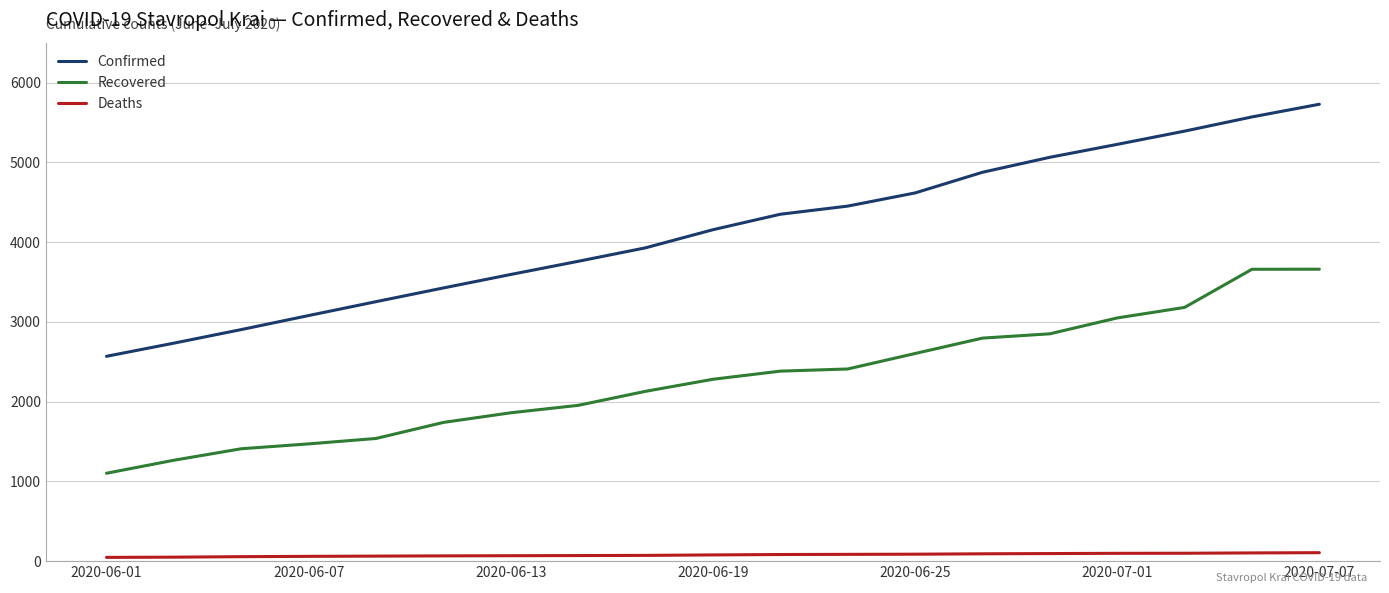

Rank the series by their maximum value, from highest to lowest.

Confirmed, Recovered, Deaths